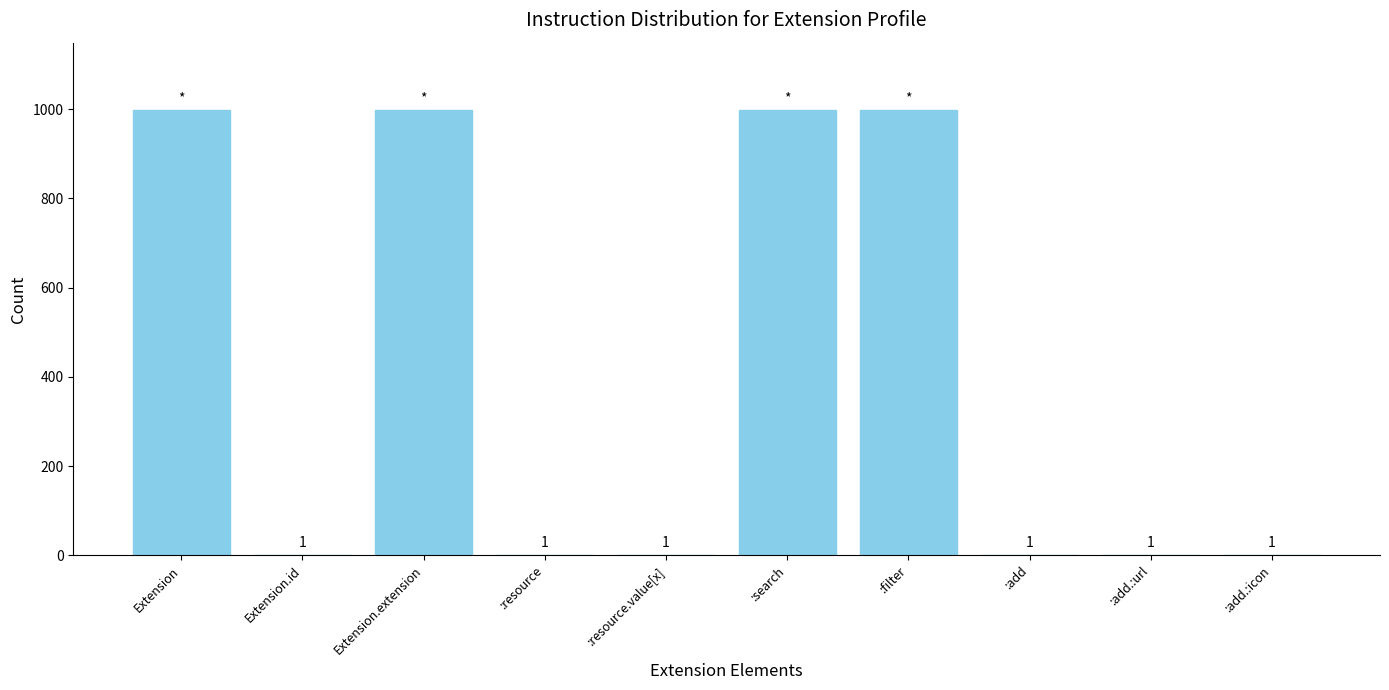

What is the maximum value shown in the chart?

999